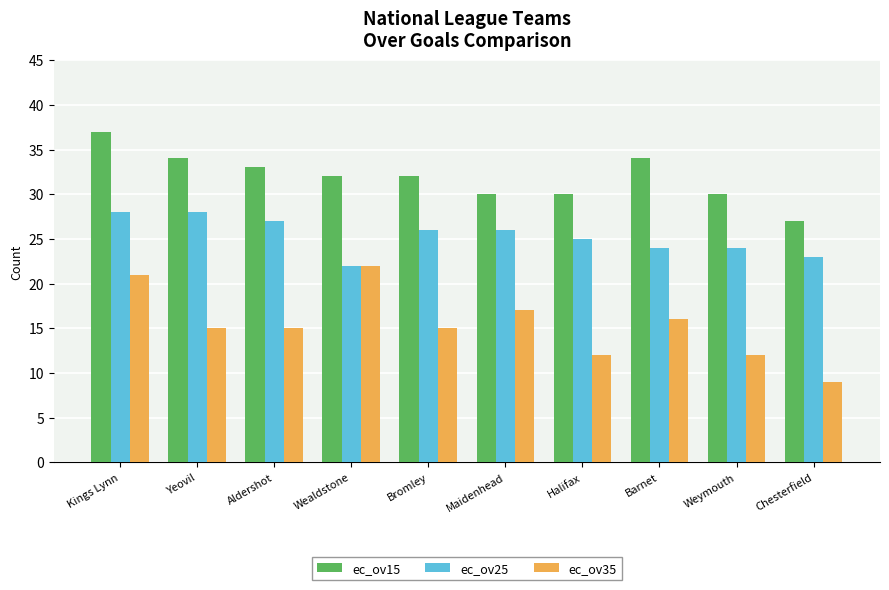

What is the difference between the maximum and second lowest values in the ec_ov25 series?

5